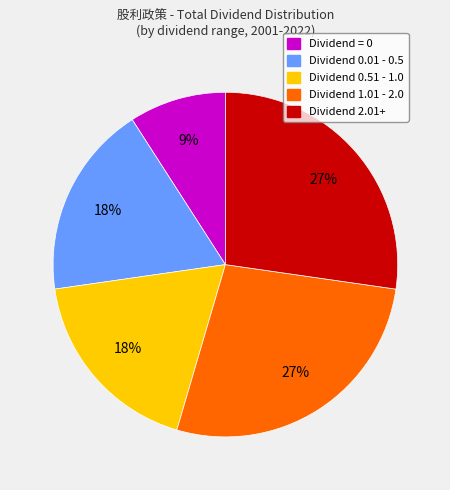

Is there any slice that represents more than half of the pie?

No